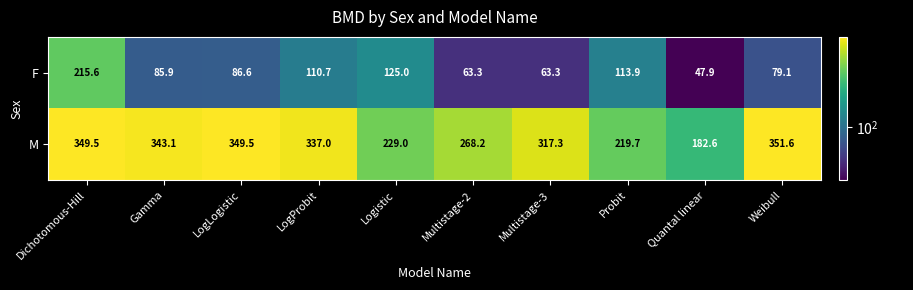

Reading left to right, what are all the values shown in this chart?

F: 215.6	85.9	86.6	110.7	125.0	63.3	63.3	113.9	47.9	79.1
M: 349.5	343.1	349.5	337.0	229.0	268.2	317.3	219.7	182.6	351.6